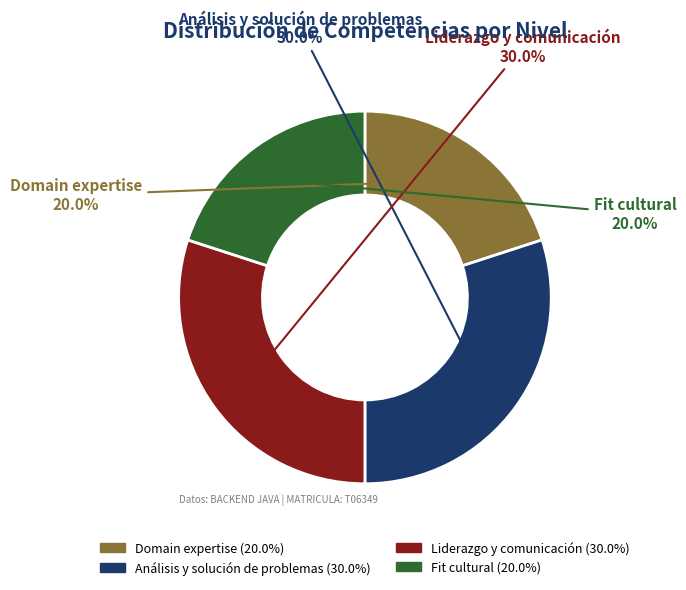

Which has a higher value, Fit cultural or Liderazgo y comunicación?

Liderazgo y comunicación